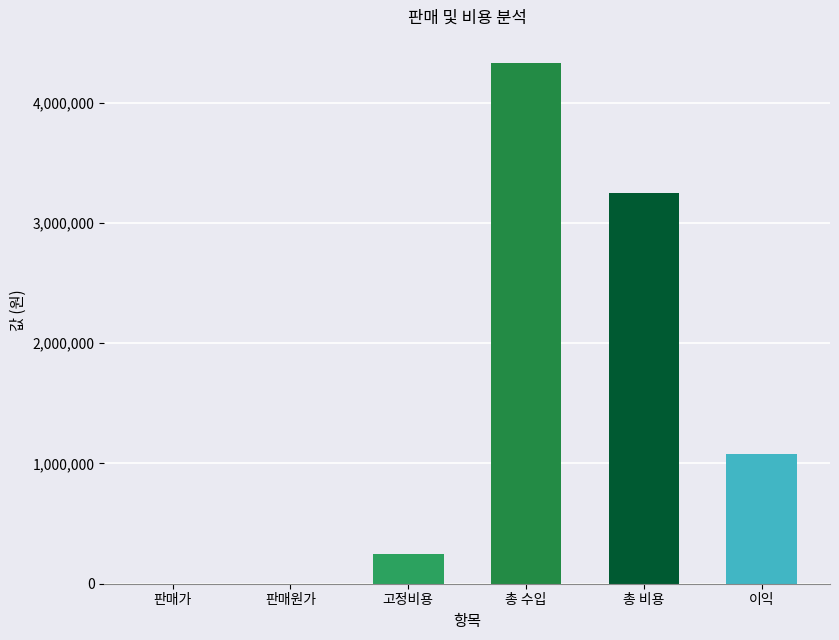

What is the change in value from 고정비용 to 총 수입?

+4081805.9